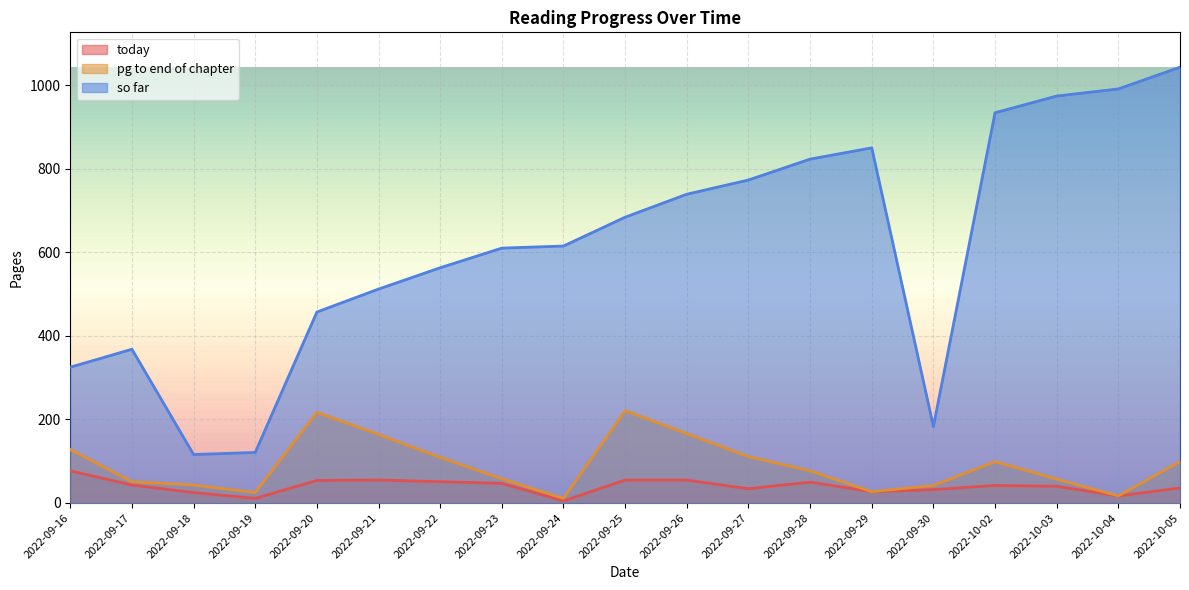

How many values in the pg to end of chapter series are below 77?

9